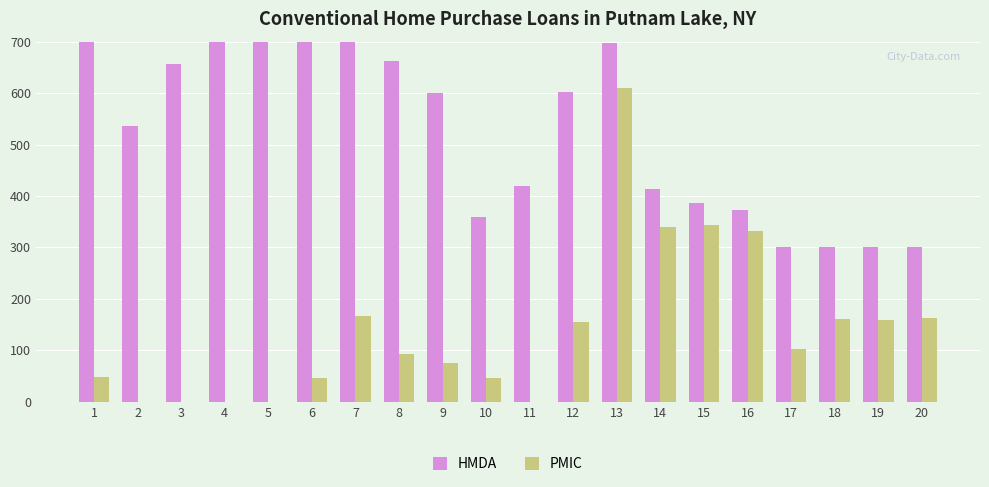

Reading left to right, what are all the values shown in this chart?

HMDA: 1017	536	656	715	764	760	764	663	600	360	420	602	698	413	386	373	300	300	300	300
PMIC: 48	0	0	0	0	47	166	93	76	47	0	155	610	339	343	331	103	160	159	163